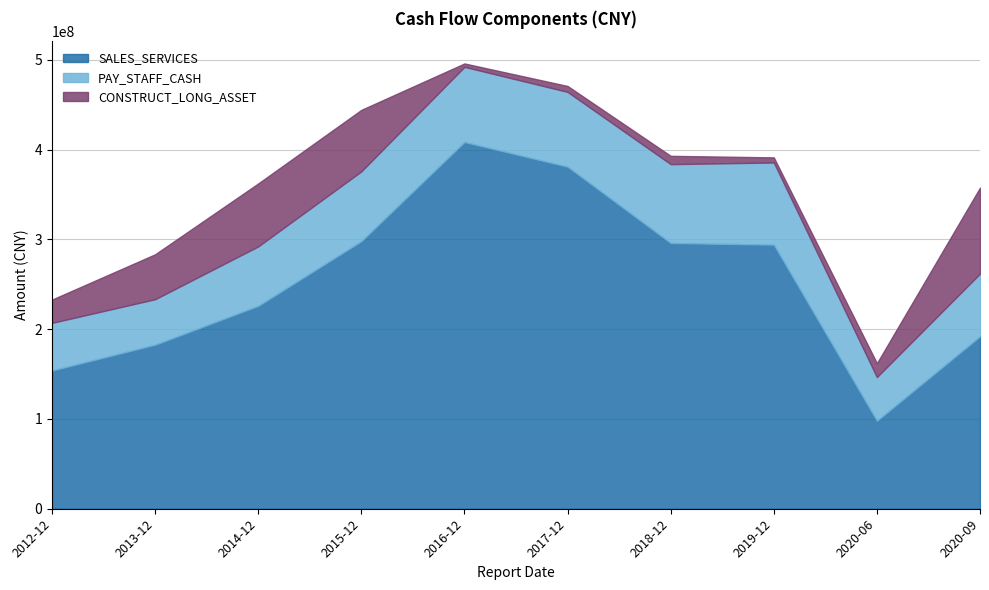

Which label corresponds to the smallest value in the chart?

2016-12